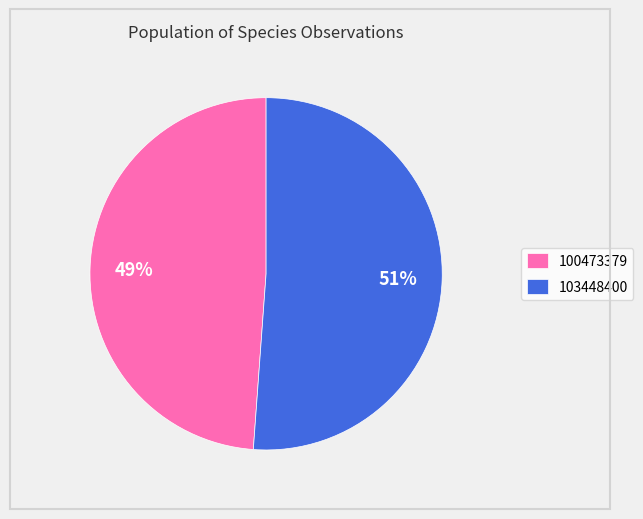

Which slice is the smallest?

100473379